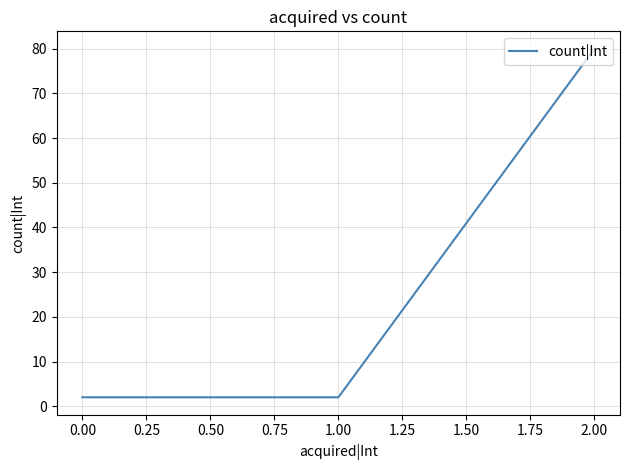

What position from the right is 0.00?

3